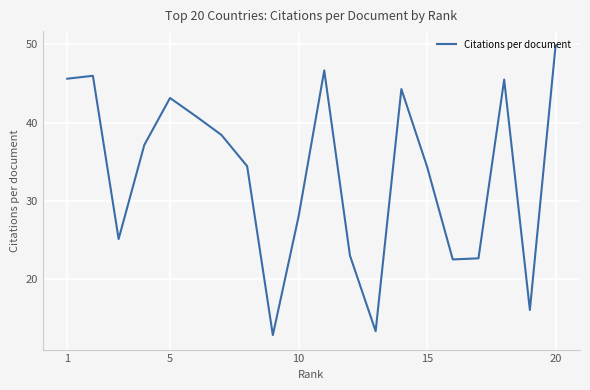

What is the maximum value shown in the chart?

49.9